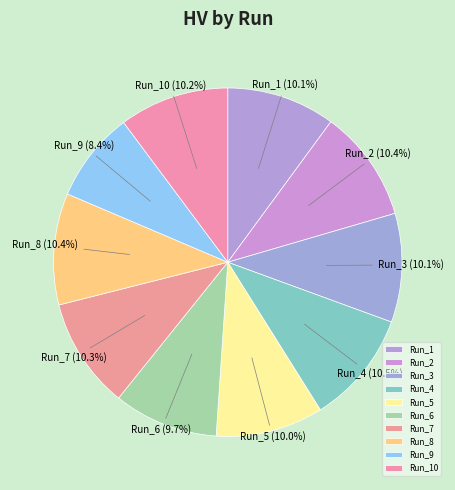

Do Run_6 and Run_7 together represent more than half of the pie?

No